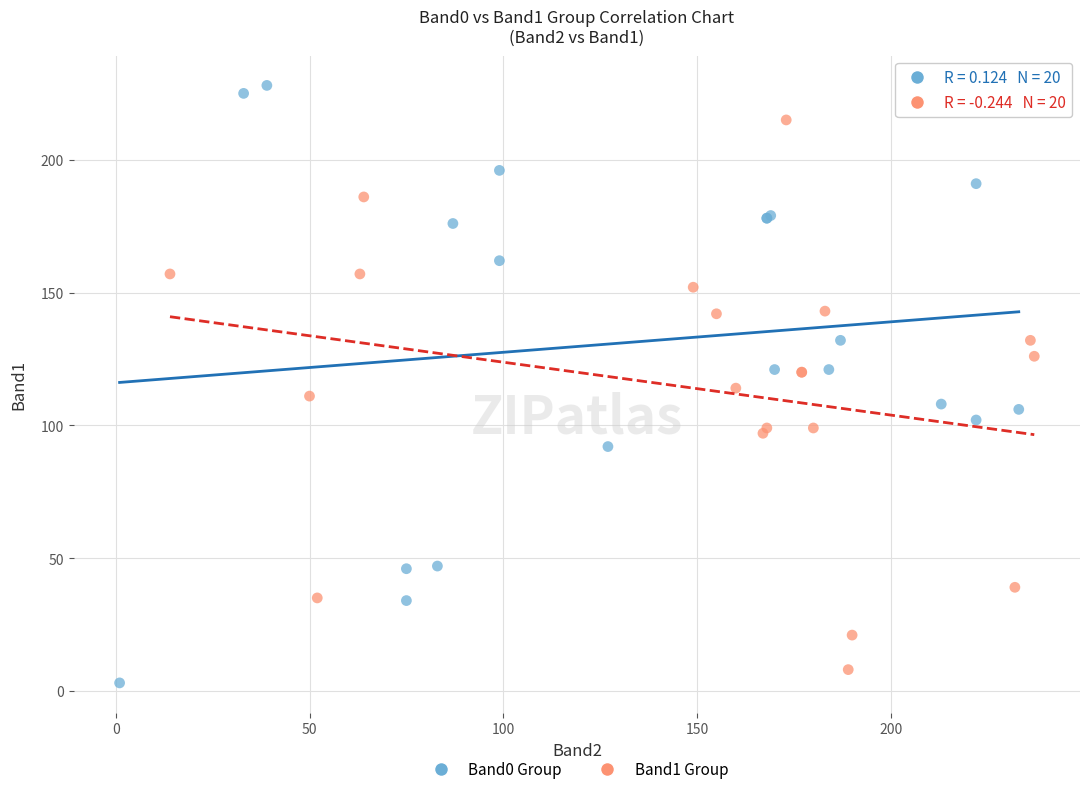

Which series has the largest Y range (max minus min)?

Band0 Group